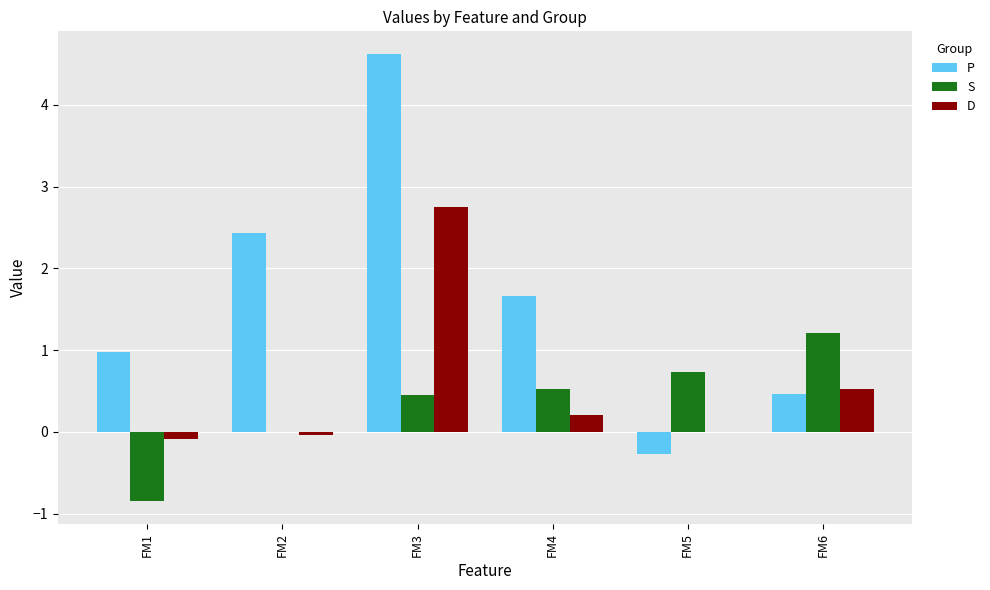

Which series has the largest total across all categories?

P